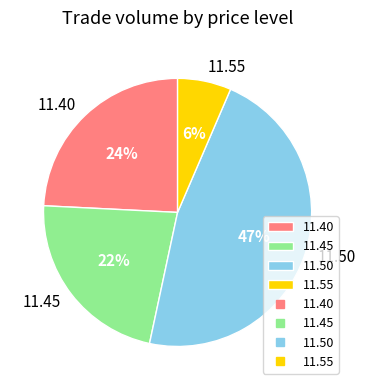

Which slice is the smallest?

11.55